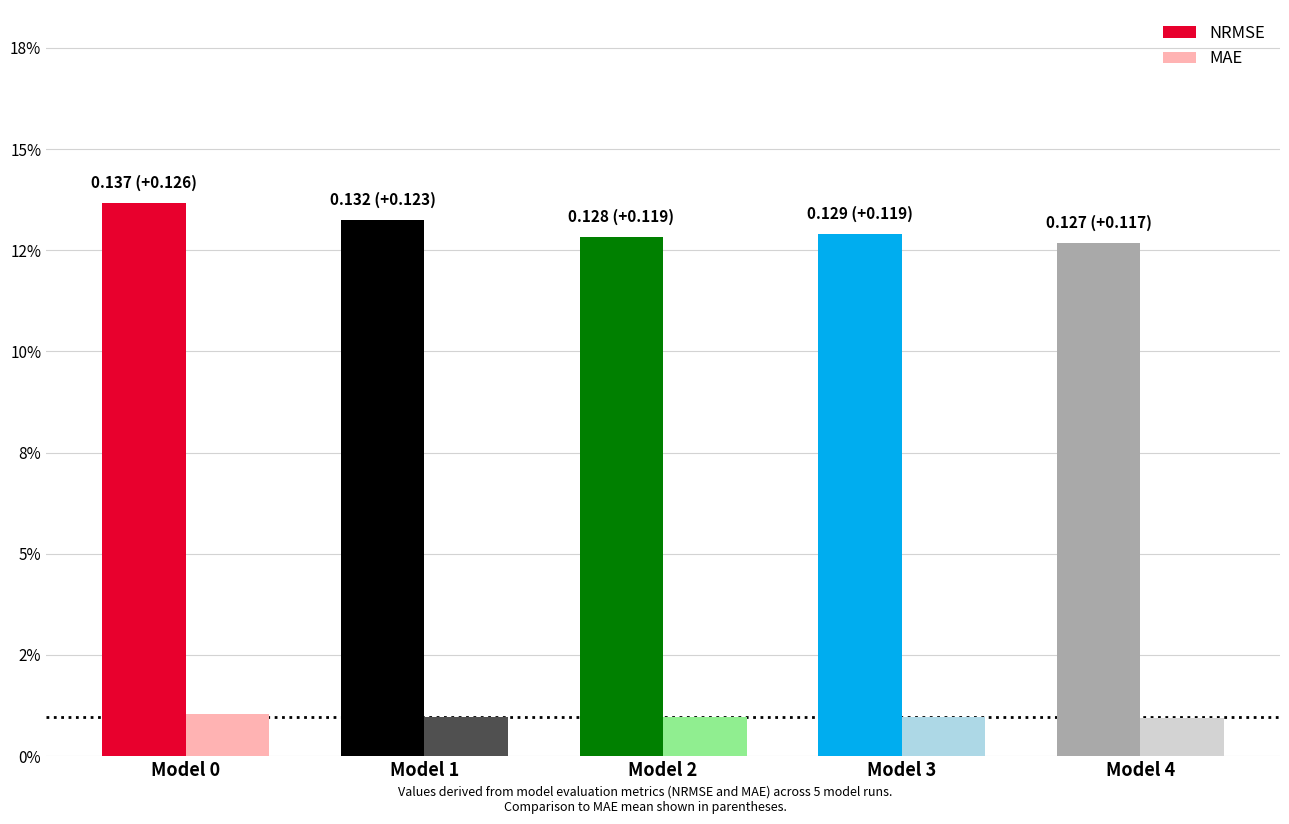

Where is NRMSE nearest to the value 0?

Model 4